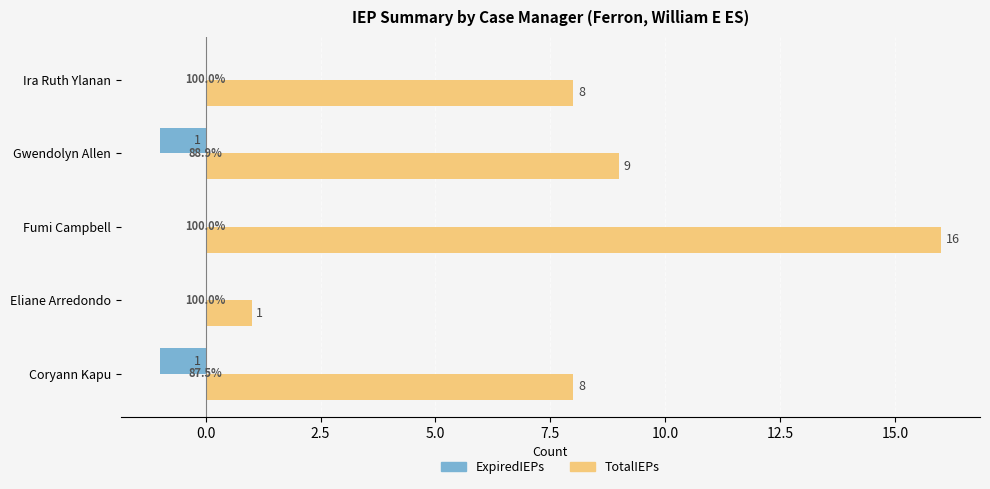

The value of TotalIEPs at Coryann Kapu is 3. True or false?

False